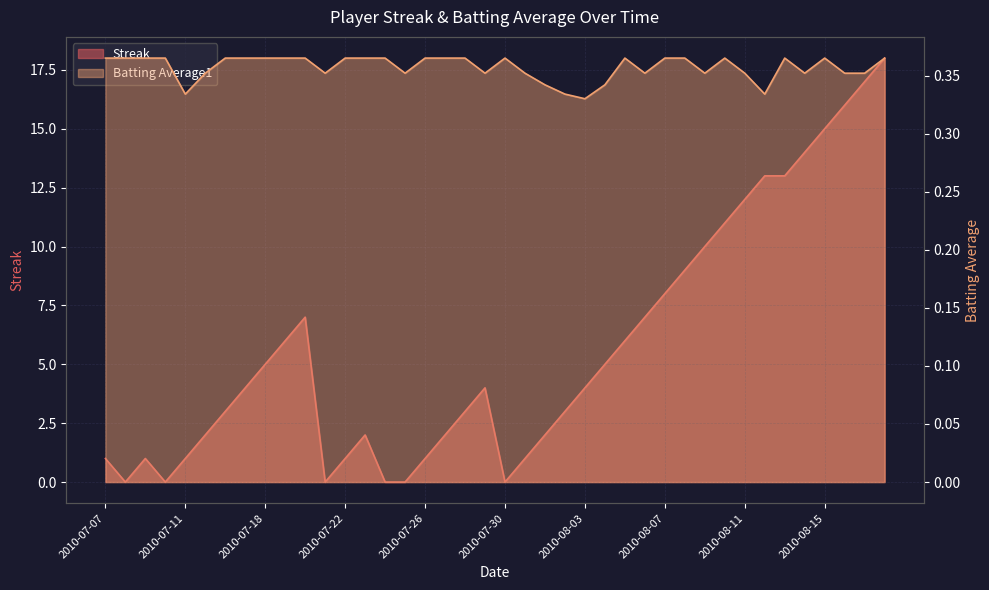

At 2010-08-02, list the series in order from largest to smallest.

Streak, Batting Average1